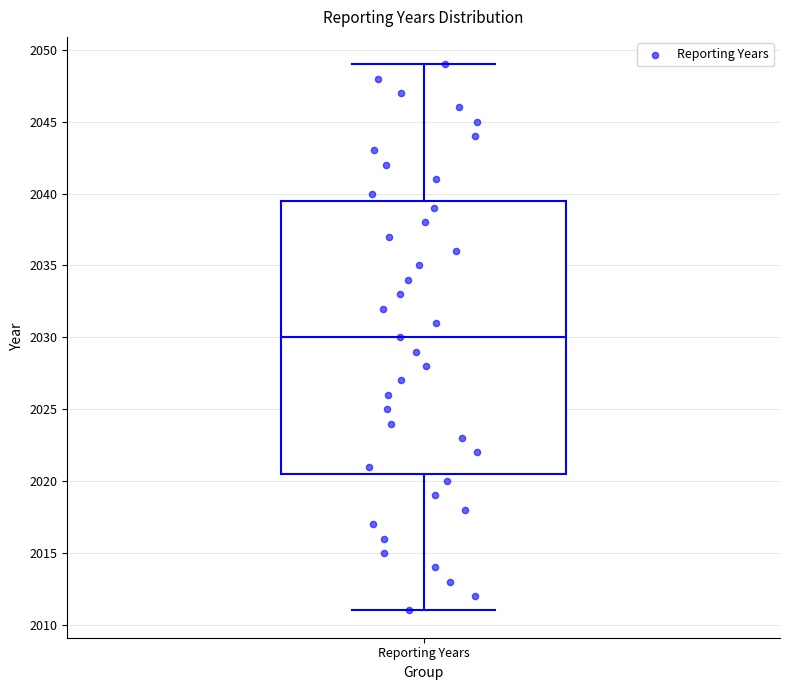

Read this box plot against the y-axis: the position of the median line, the range covered by the box, and the ends of both whiskers. The values are not printed on the chart, so give them approximately, as read against the axis.

median 2030.0, box 2020.5 to 2039.5, whiskers 2011.0 to 2049.0